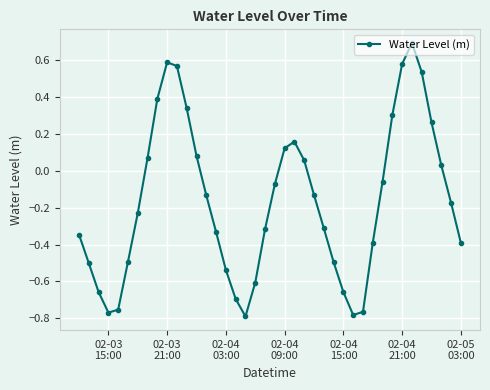

Count the number of values greater than 0.

15